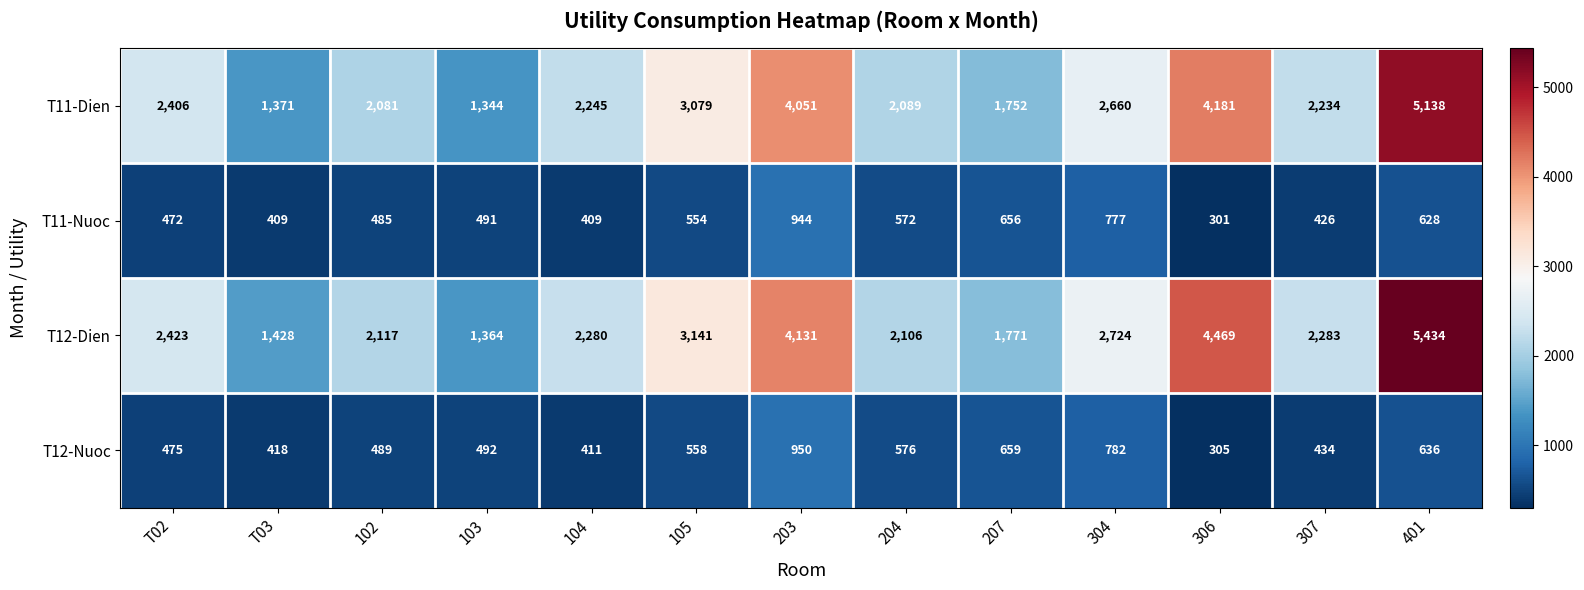

Where does the T12-Dien series first go above 2283?

T02